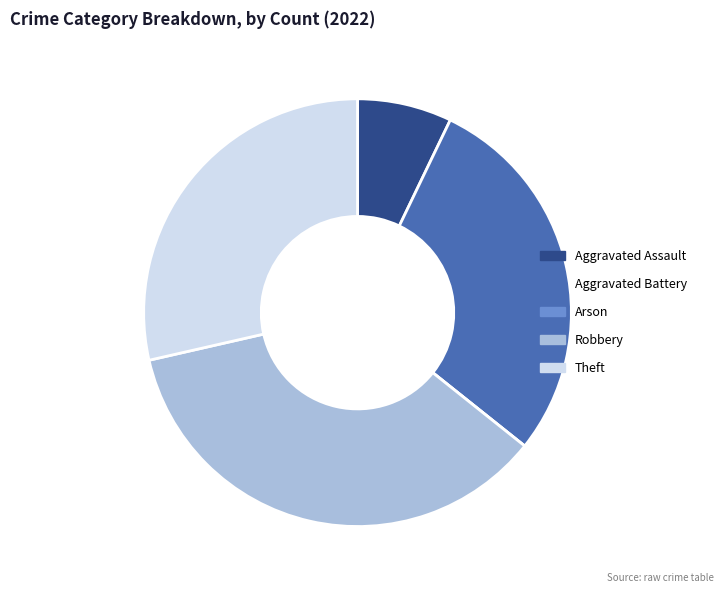

Which has a higher value, Aggravated Battery or Aggravated Assault?

Aggravated Battery